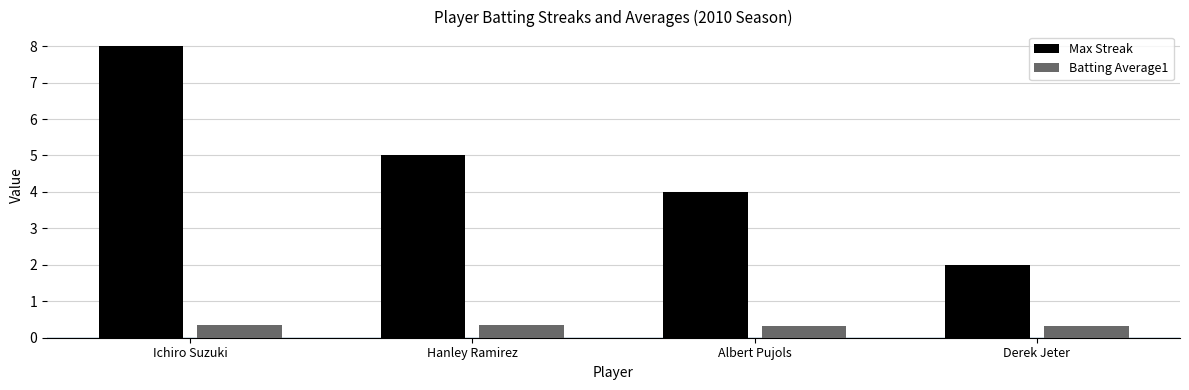

Is the value of Max Streak at Derek Jeter greater than the value of Batting Average1 at Derek Jeter?

Yes